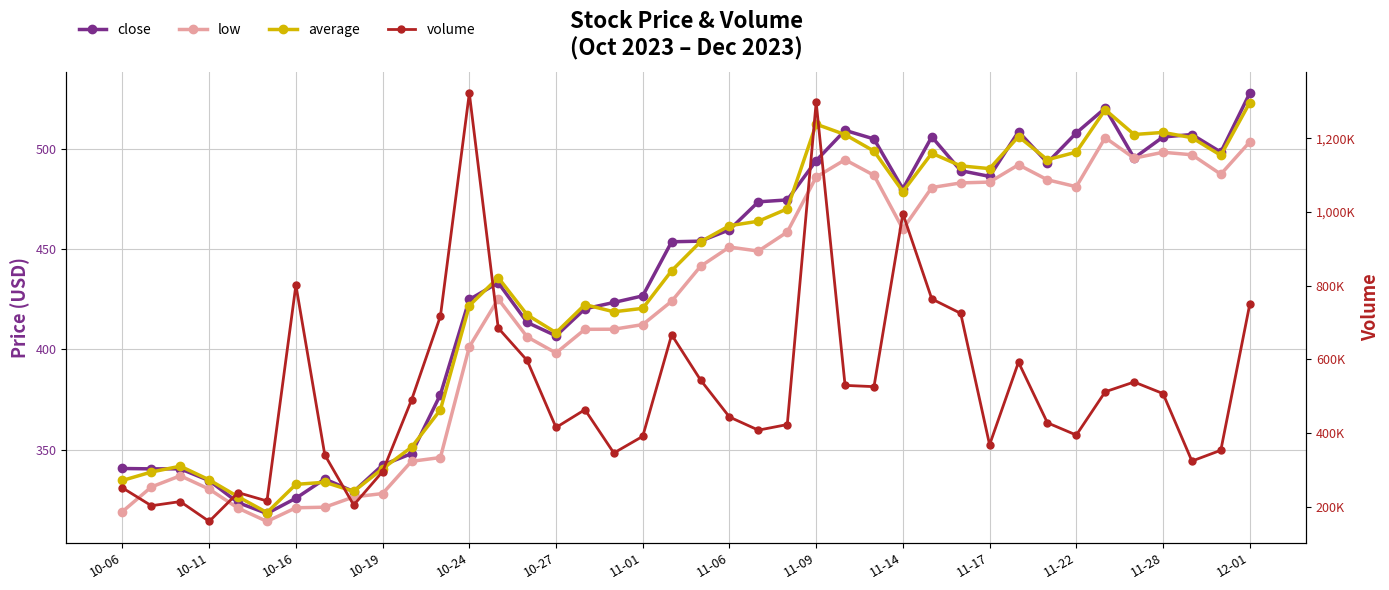

How many series are shown in this chart?

4